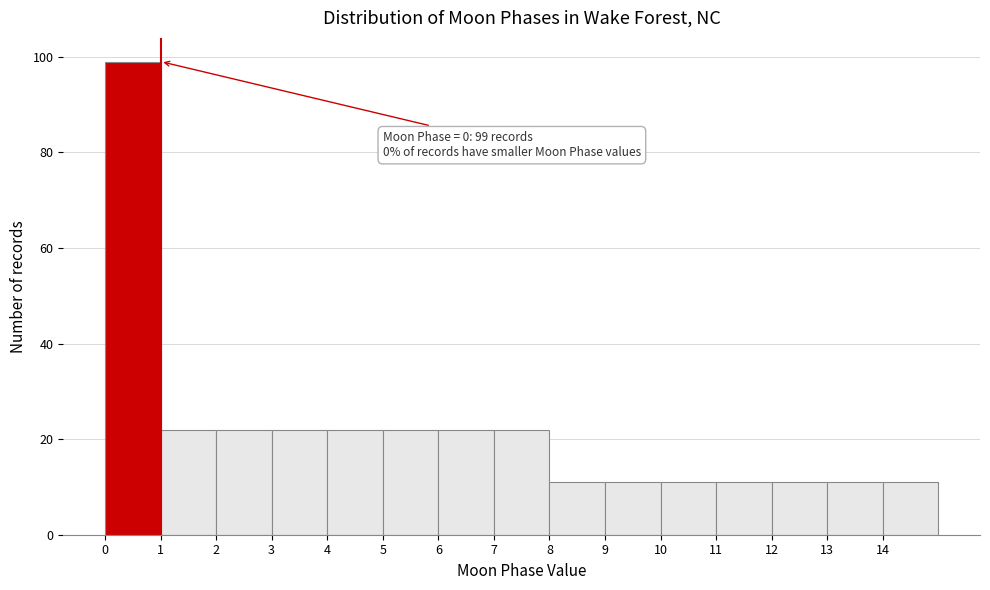

Over which range of the x-axis is the bar tallest?

0 to 1